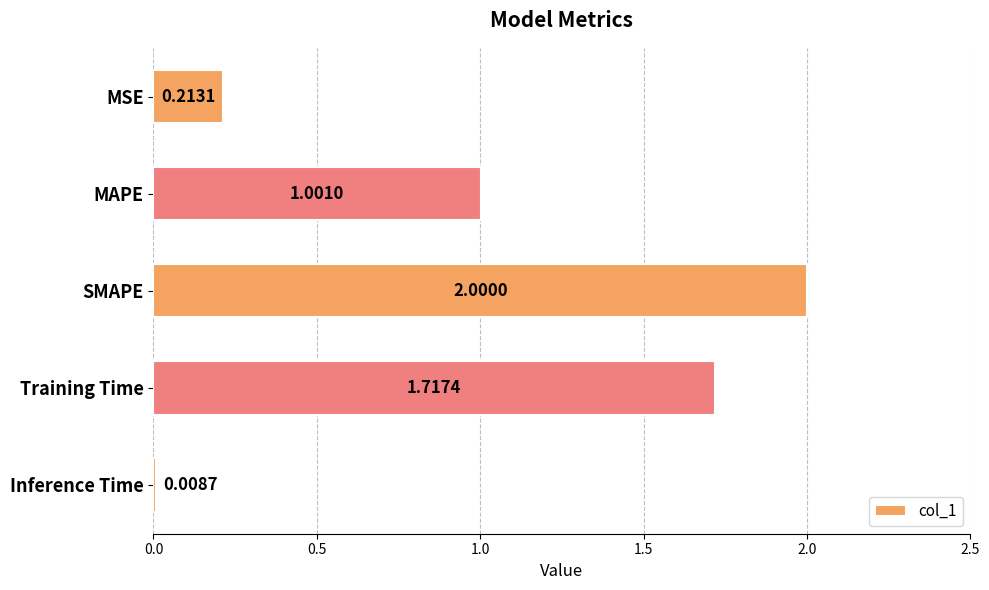

What is the greatest value displayed?

2.0